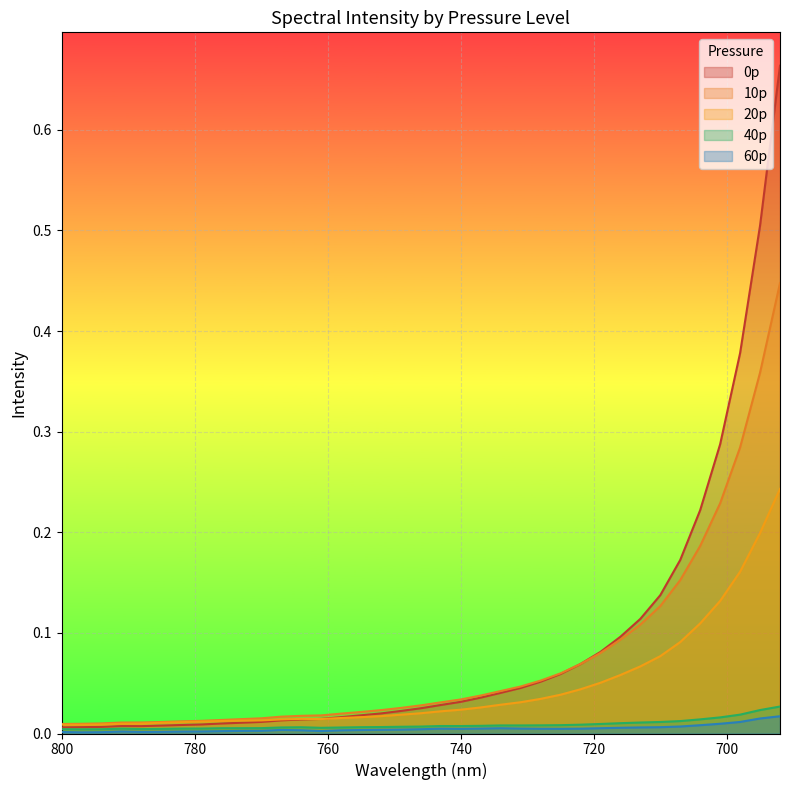

At 755, list the series in order from smallest to largest.

60p, 40p, 20p, 0p, 10p